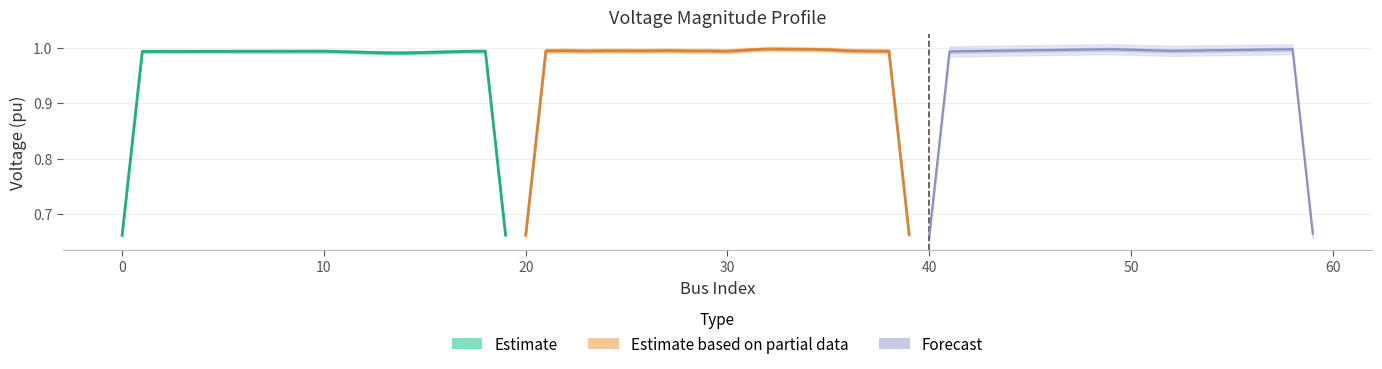

What are all the series names shown in the legend?

Estimate, Estimate based on partial data, Forecast